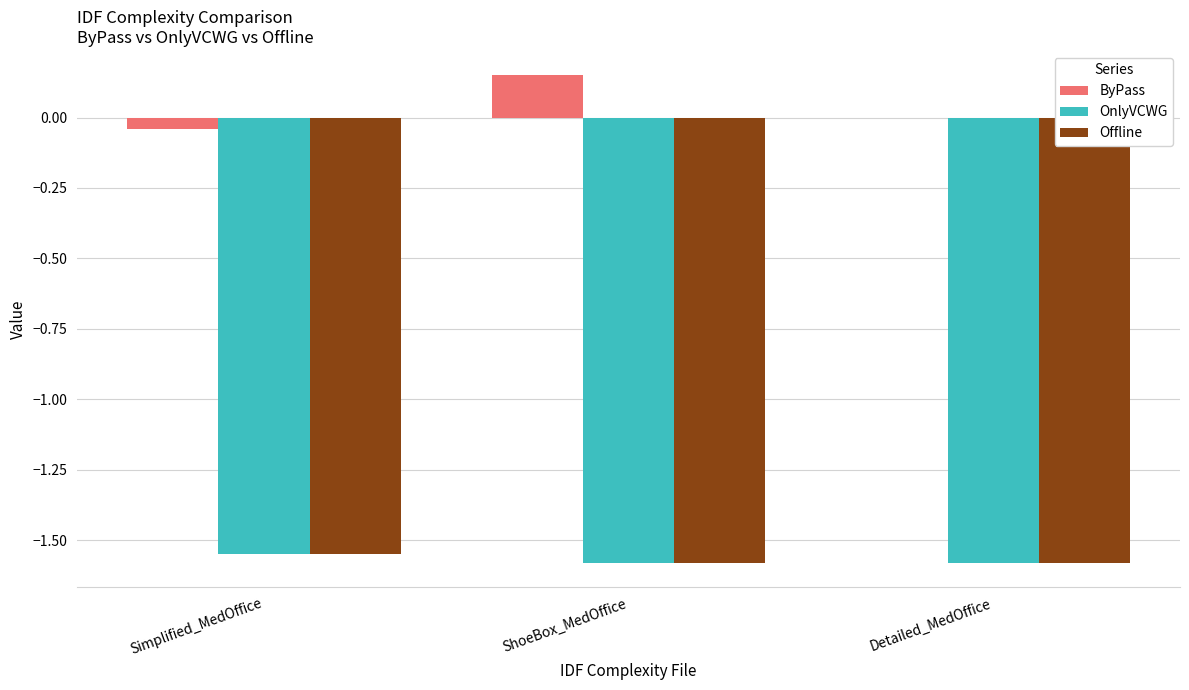

Which series has the largest total across all categories?

ByPass